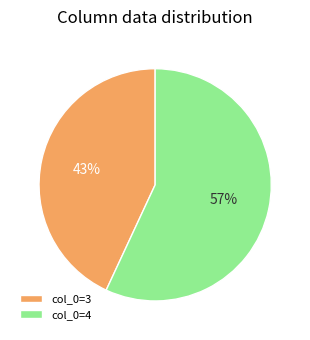

Is it true that col_0=4 is 57% of the pie?

True